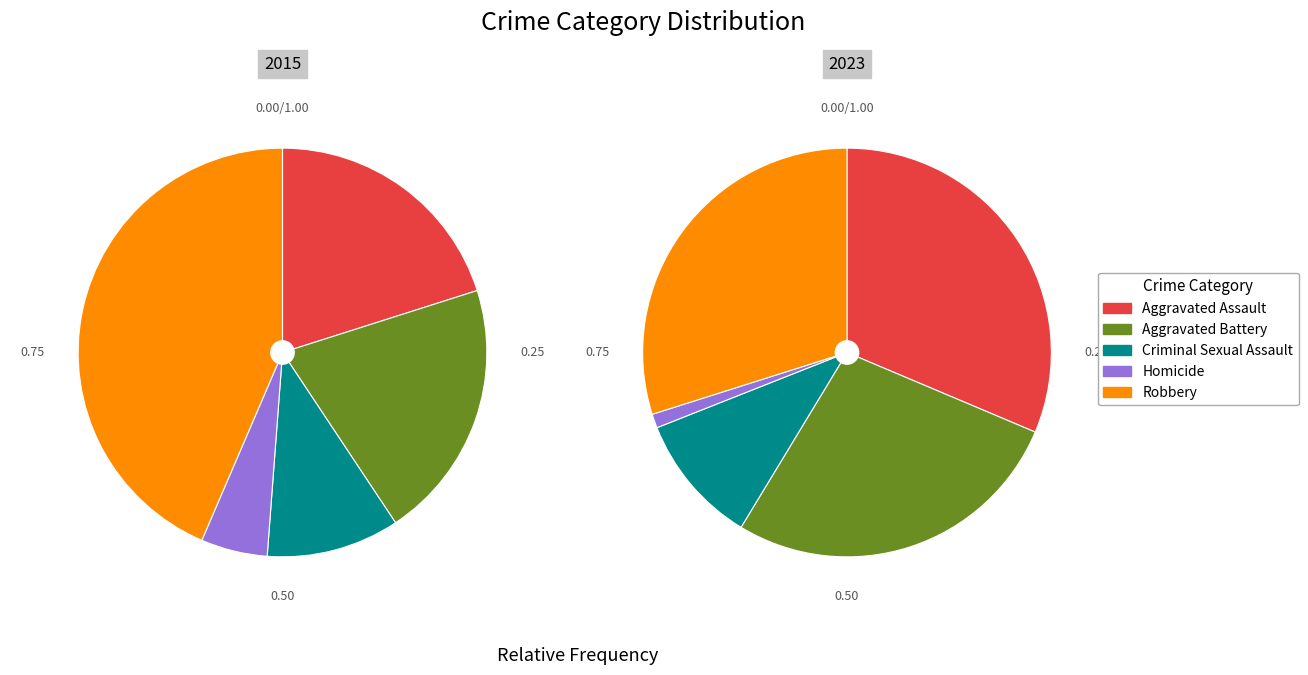

To the nearest percent, what percentage of the pie is 8?

18%